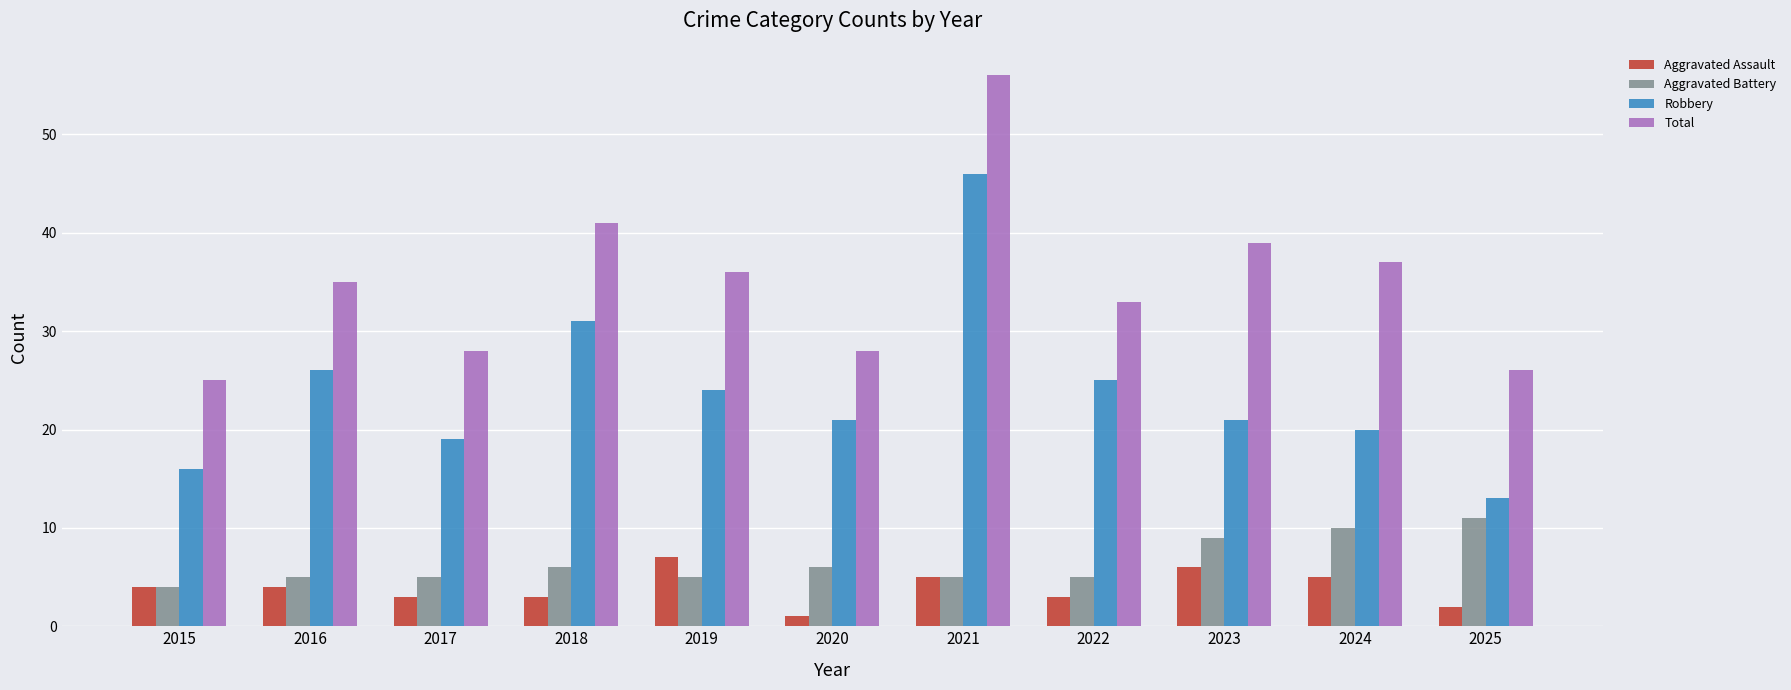

Is the value of Aggravated Assault at 2025 greater than the value of Robbery at 2020?

No